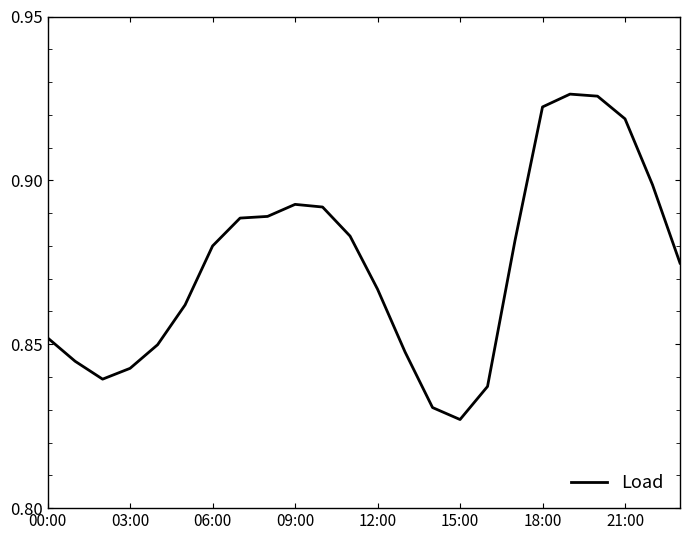

What is the difference between the maximum and second lowest values?

0.1